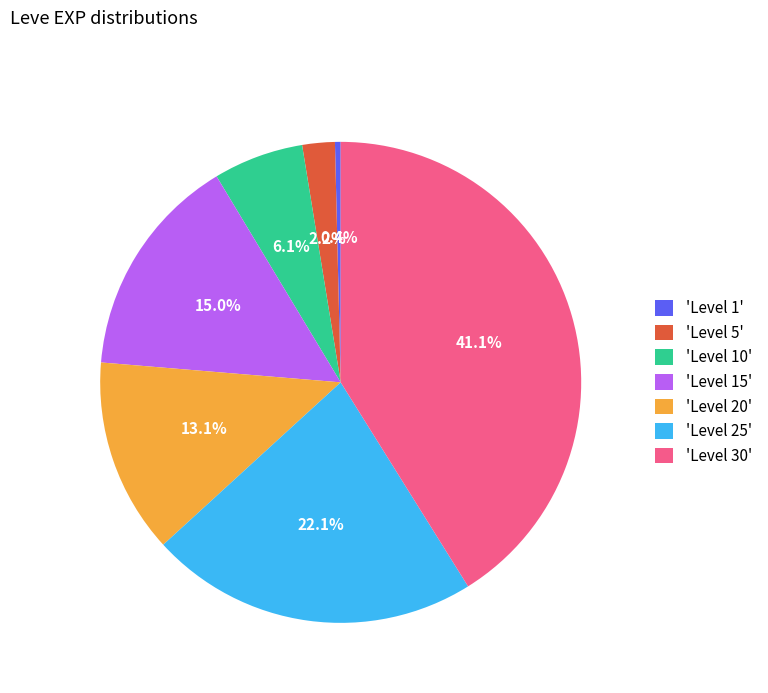

Which slice is the largest?

'Level 30'